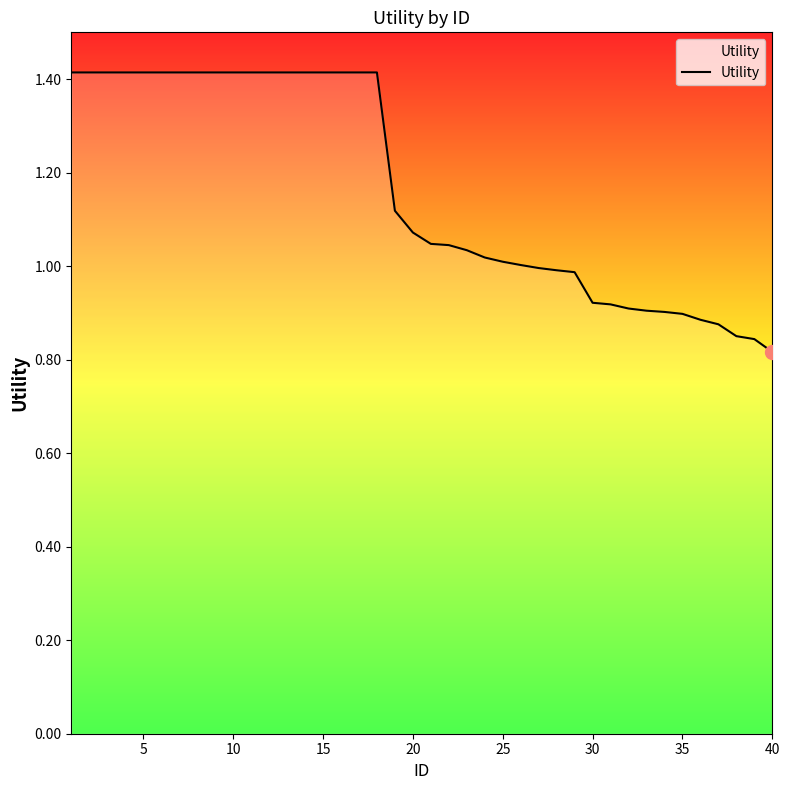

What is the difference between the maximum and minimum values?

0.6